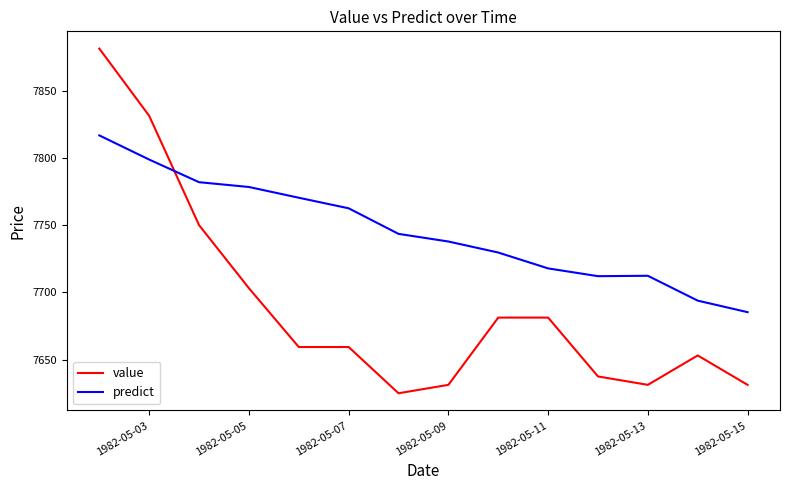

Which series has the largest range (max minus min)?

value